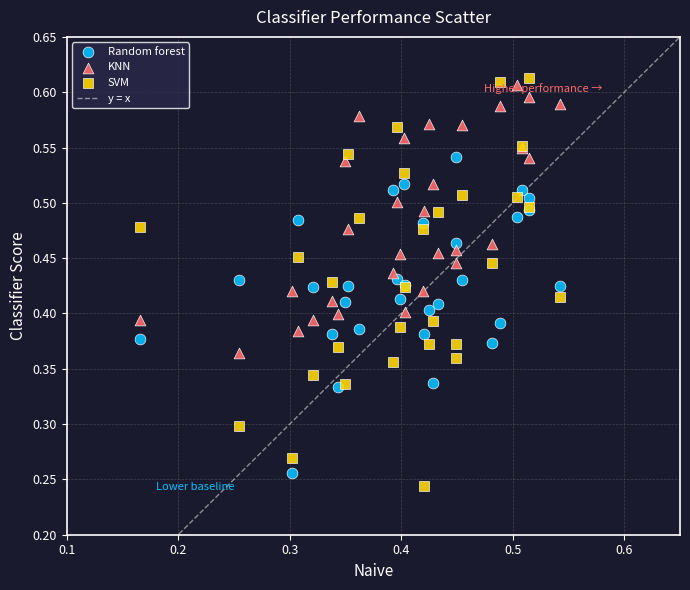

Which series has the largest Y range (max minus min)?

SVM